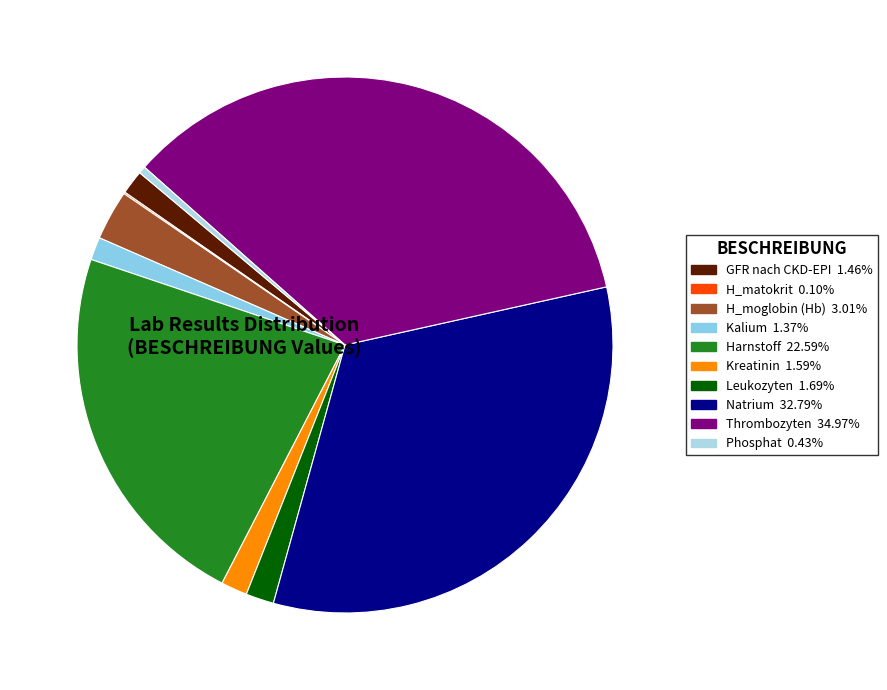

Is there any slice that represents more than half of the pie?

No